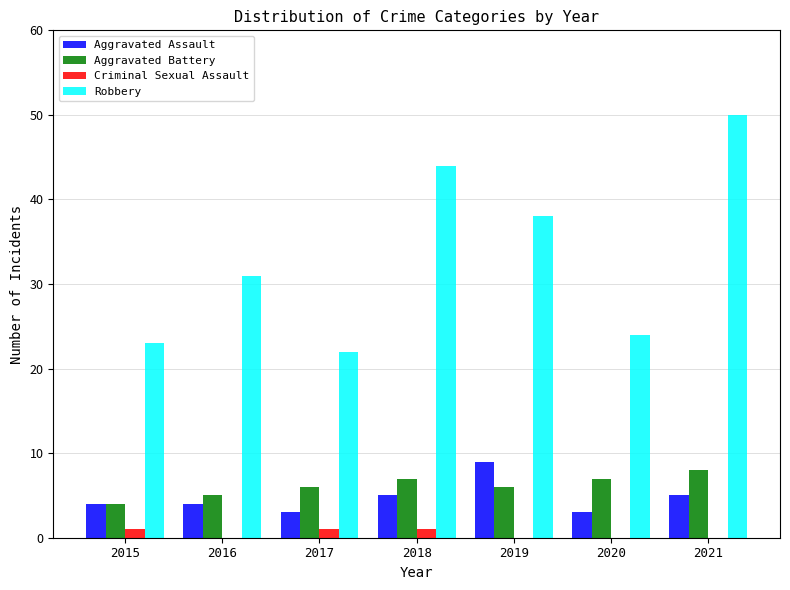

How many series are shown in this chart?

4